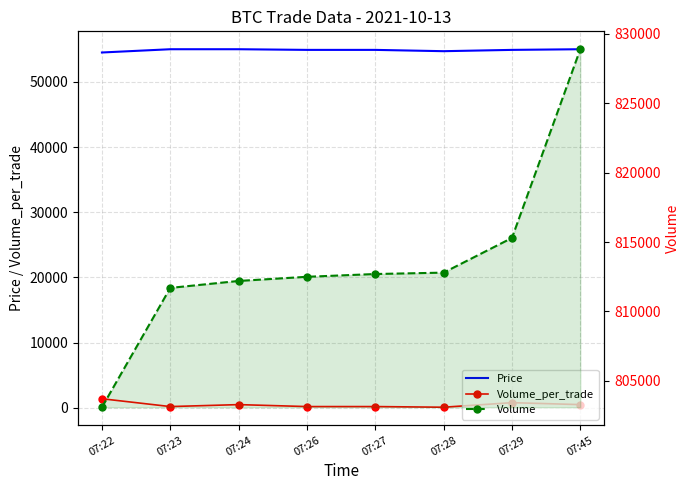

Which series has the largest total across all categories?

Volume